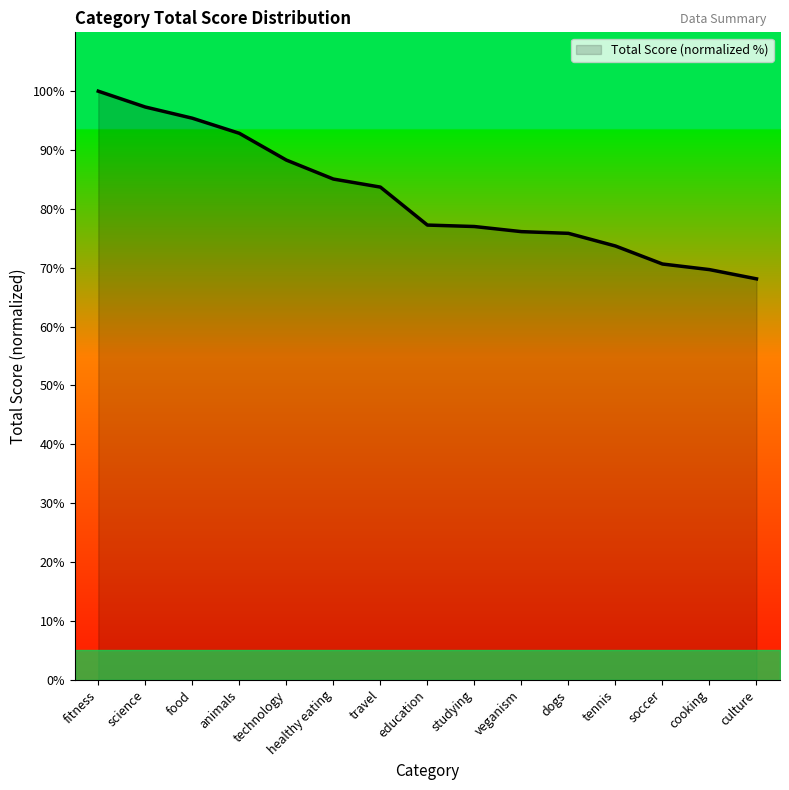

Approximately how many times larger is the value at food compared to science?

1.0